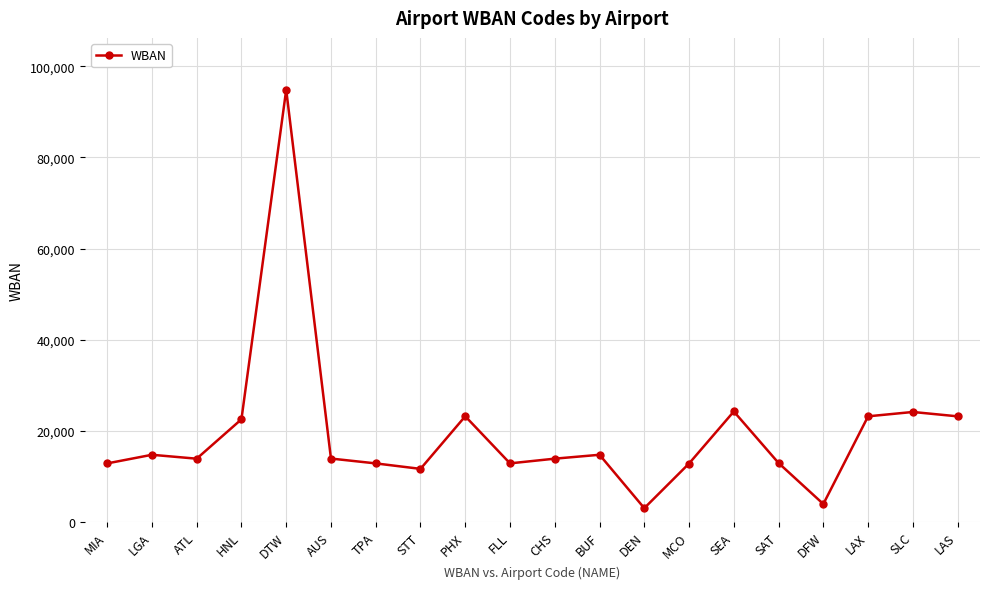

Where does the data first go above 13904?

LGA